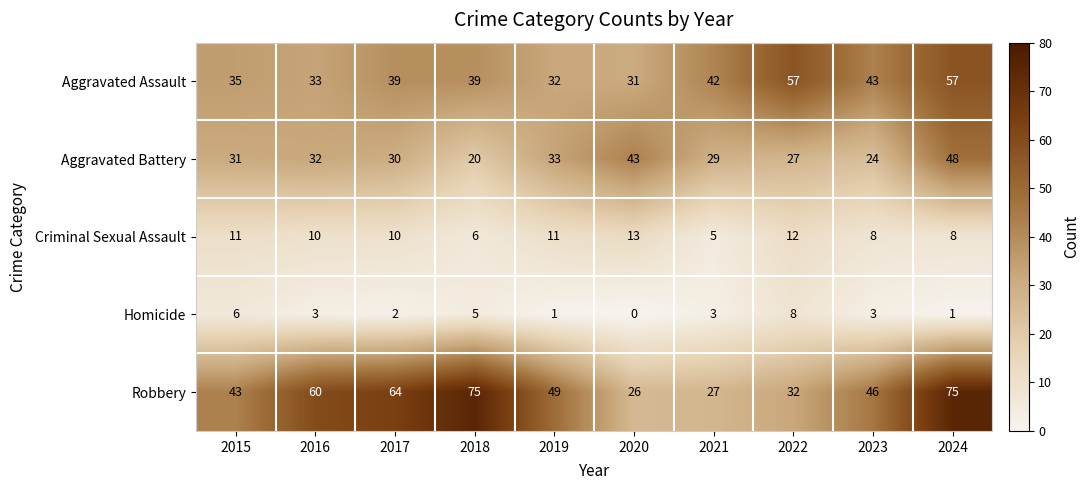

Rank the series by their maximum value, from highest to lowest.

Robbery, Aggravated Assault, Aggravated Battery, Criminal Sexual Assault, Homicide